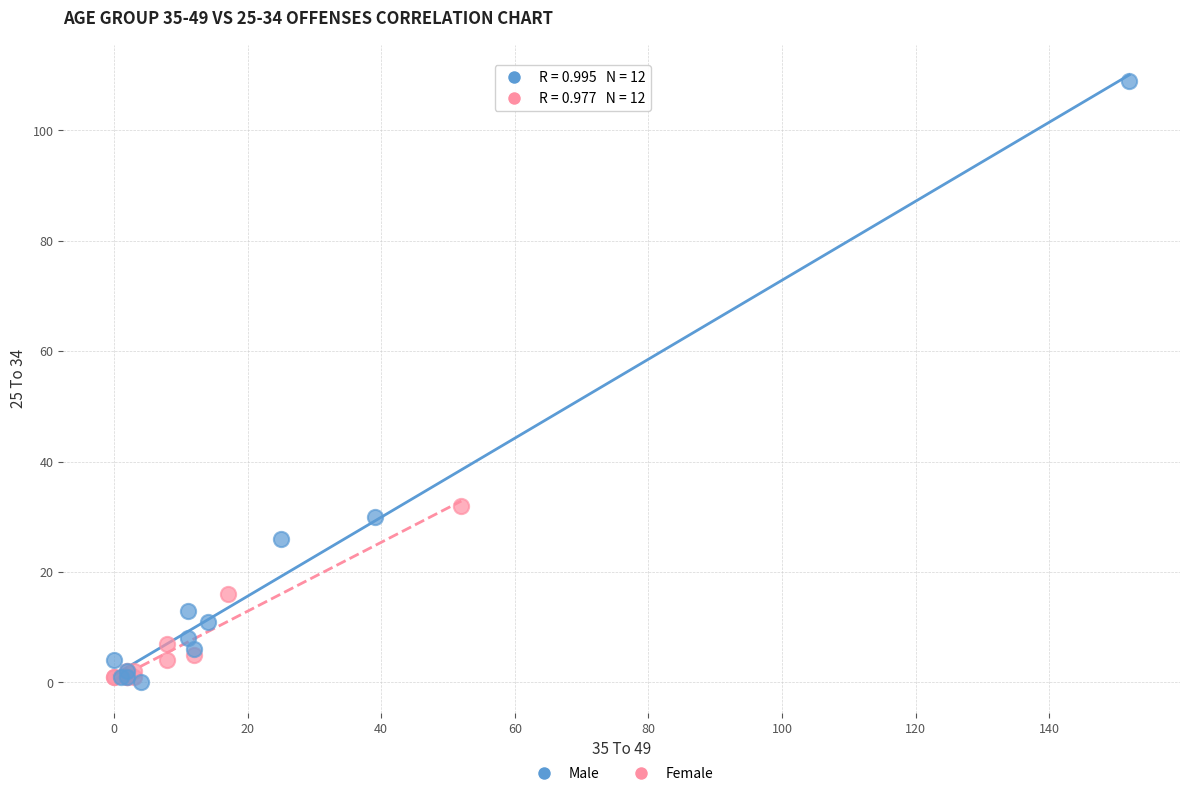

Which series reaches the maximum Y coordinate?

Male